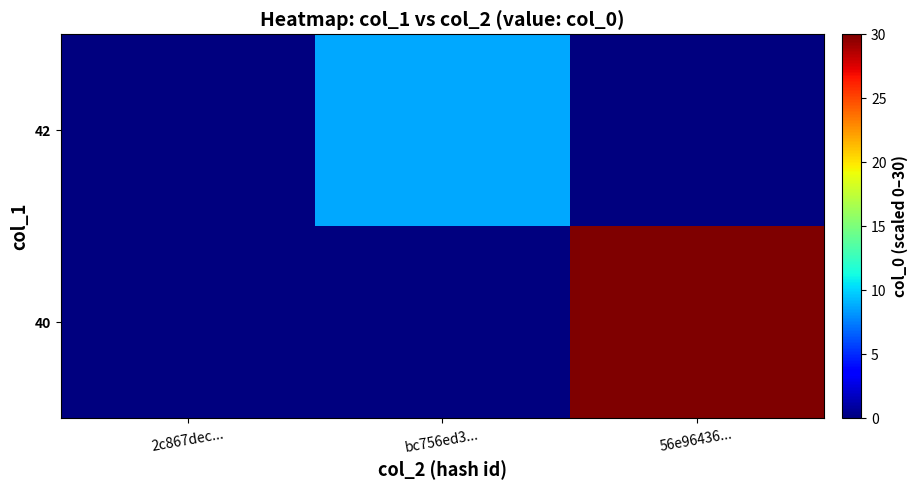

Rank the series by their average value, from highest to lowest.

40, 42